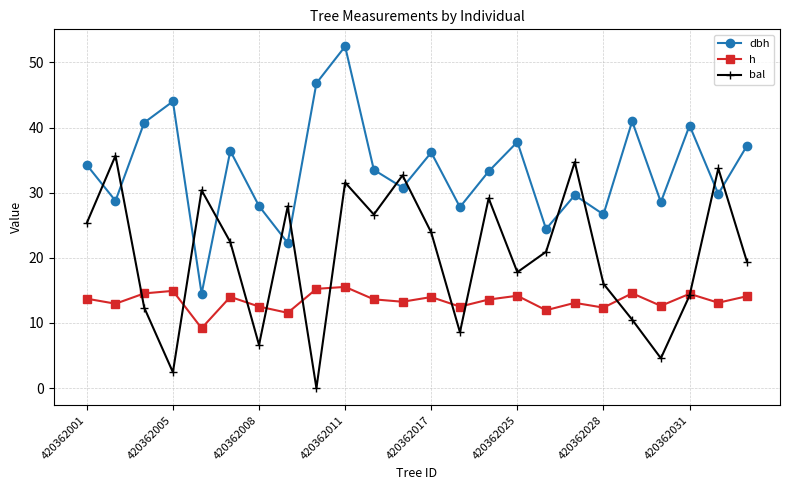

What is the lowest value of the h series?

9.2